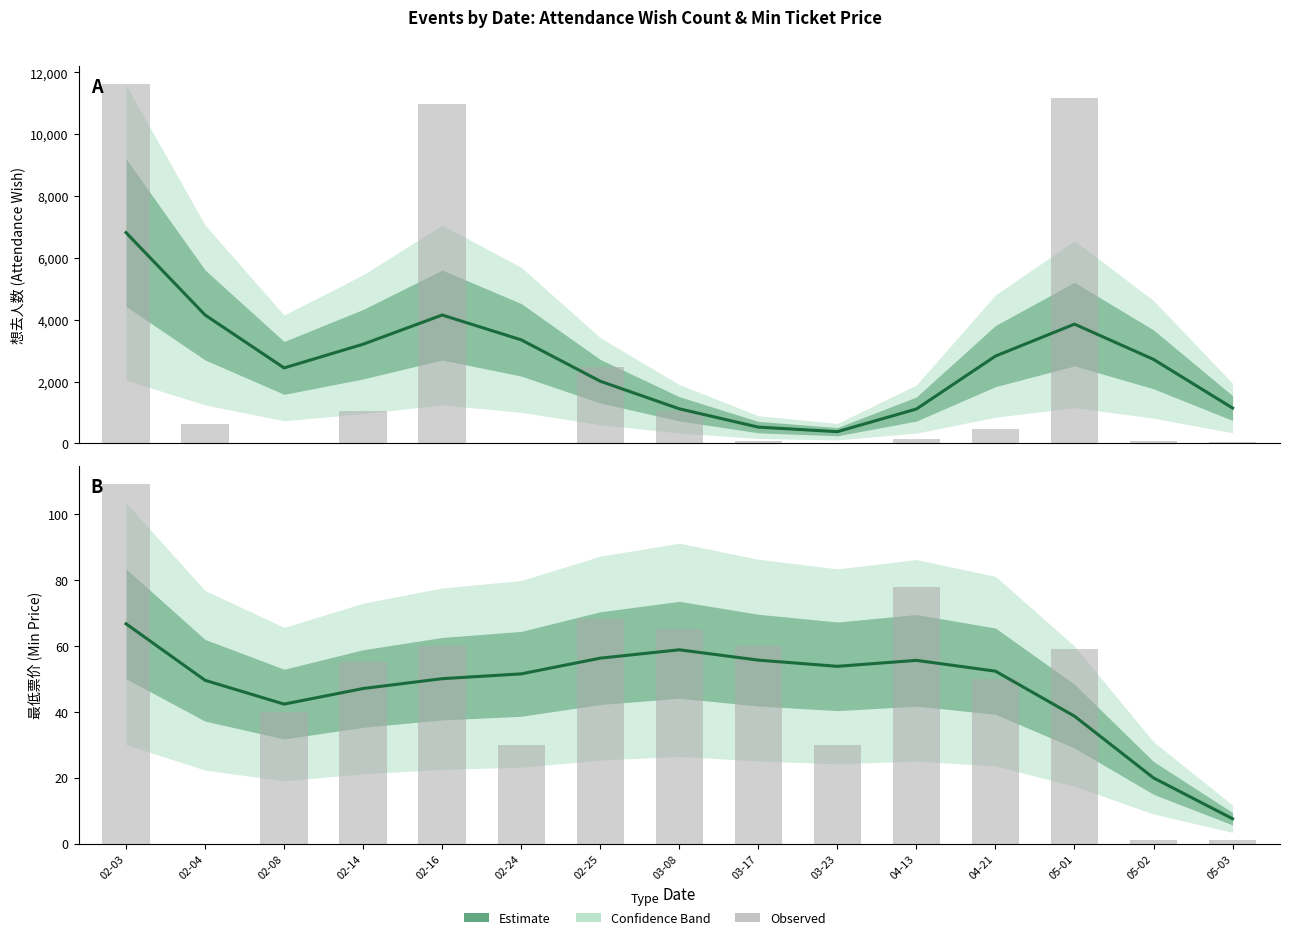

What is the difference between the maximum and minimum values?

59.2